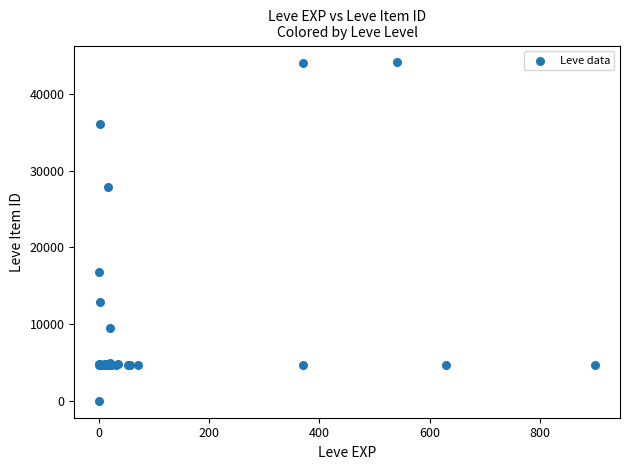

What Y value in the scatter plot is closest to 22050?

16734